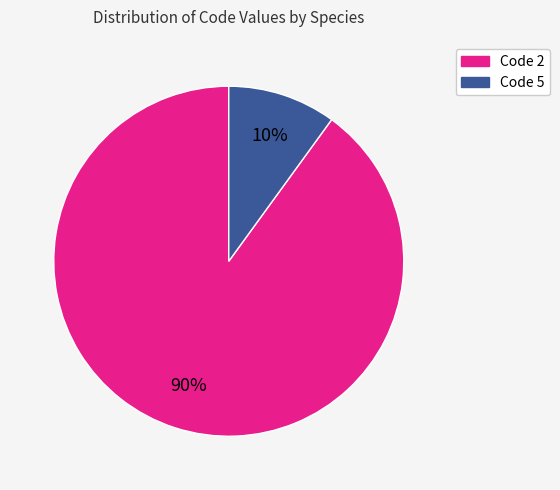

True or false: Code 5 accounts for 1% of the total.

False